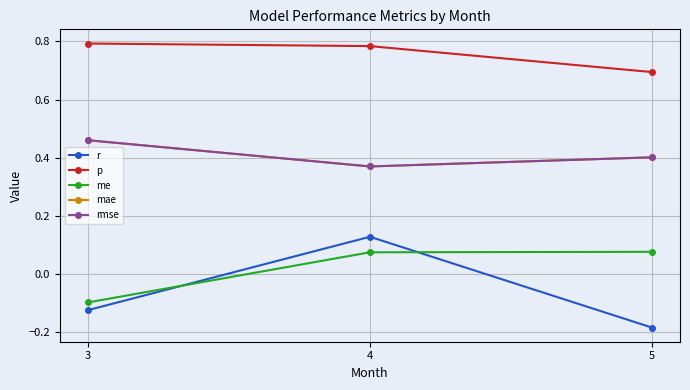

What is the difference between the second highest and minimum values in the p series?

0.1